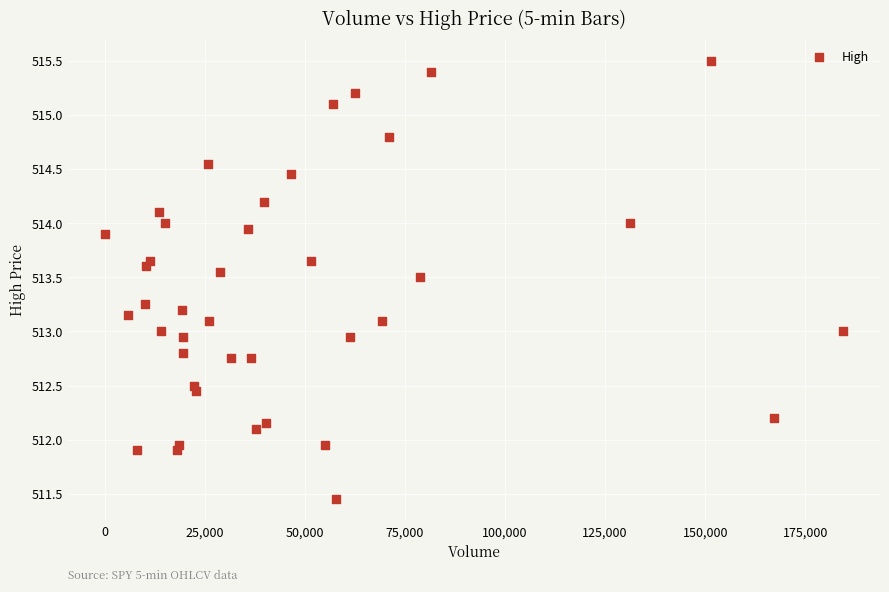

What is the range of X values (max minus min)?

184437.0